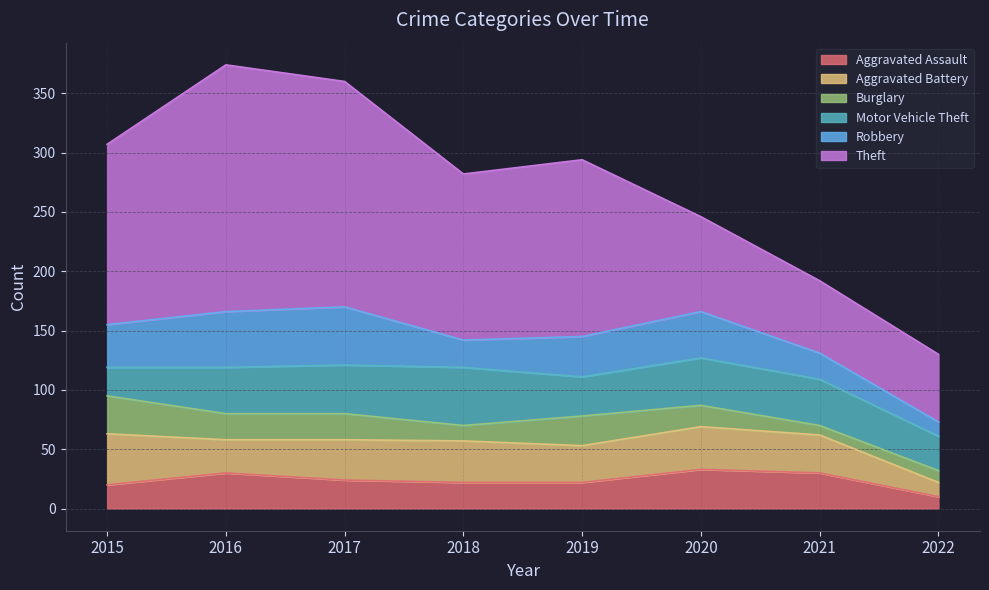

Which label corresponds to the smallest value in the chart?

2021